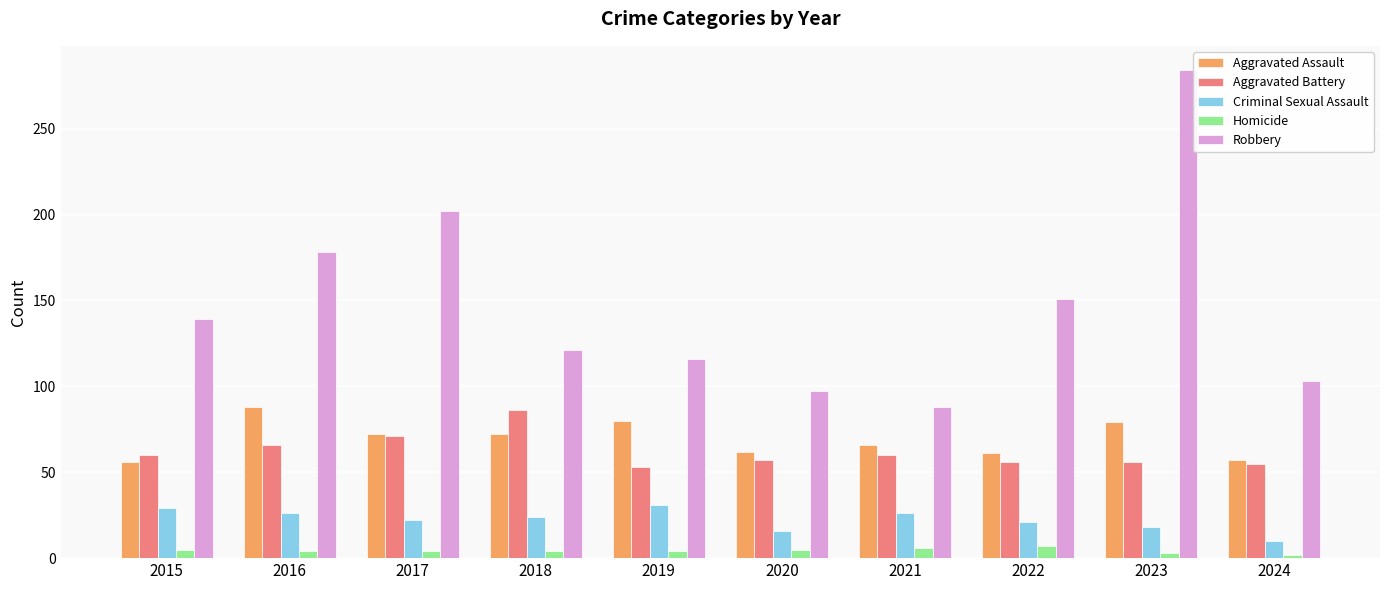

Is it true that Robbery equals 107 at 2016?

False